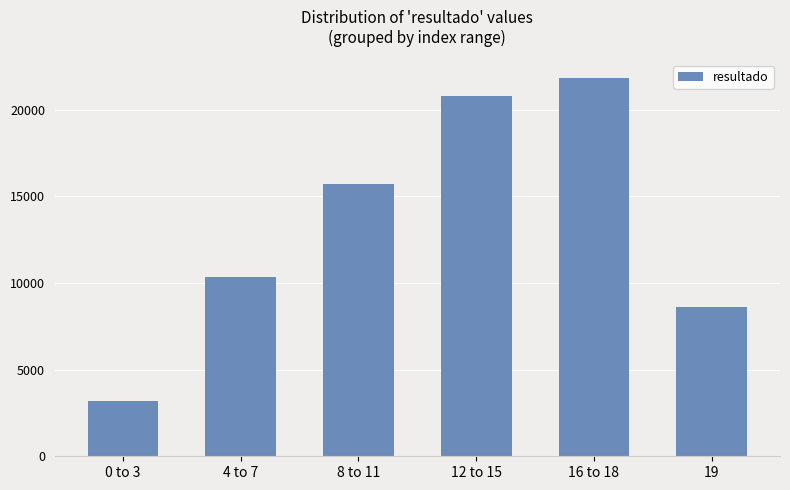

Rank the categories by value from highest to lowest.

16 to 18, 12 to 15, 8 to 11, 4 to 7, 19, 0 to 3